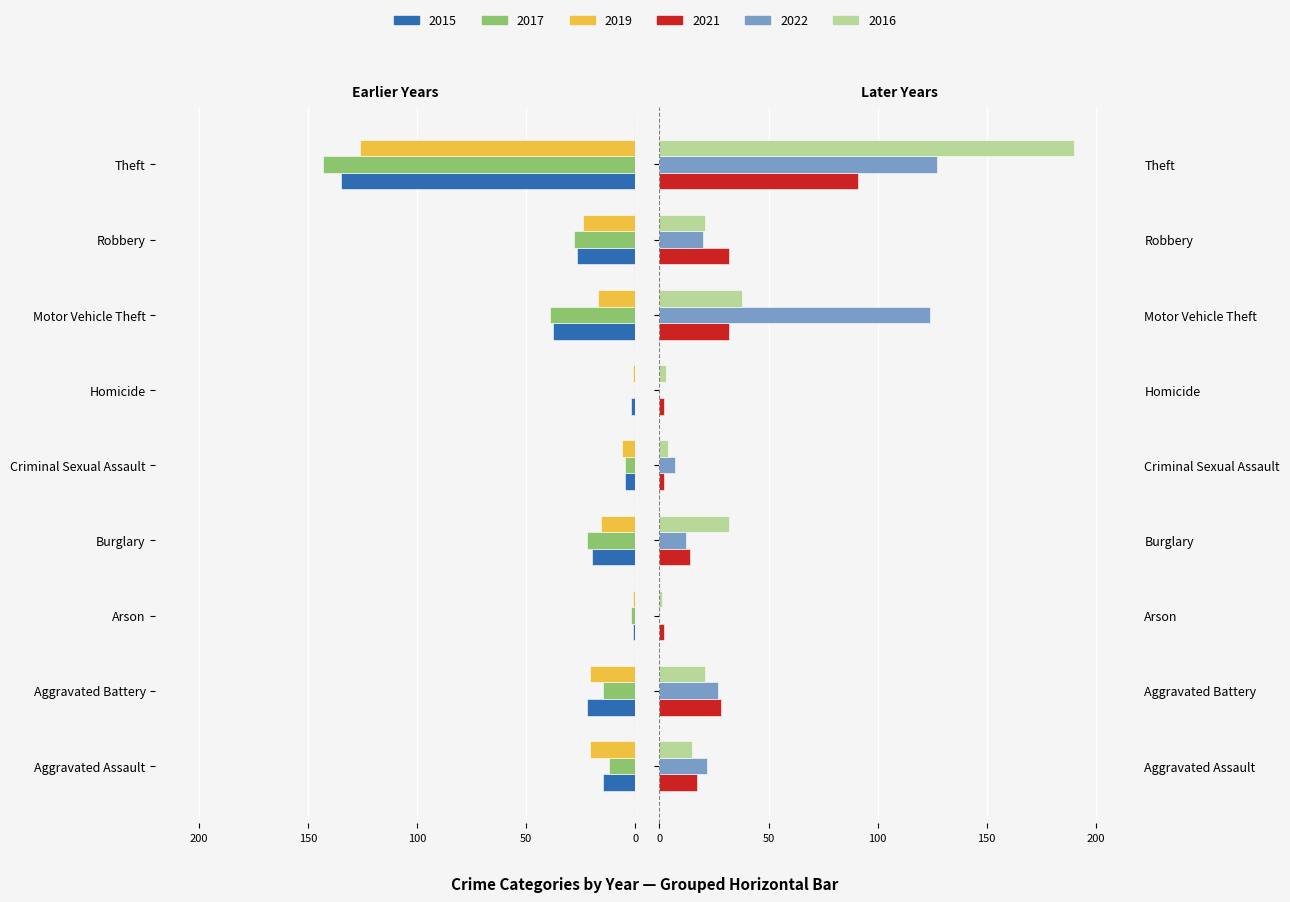

Which series has the widest spread of values?

2016